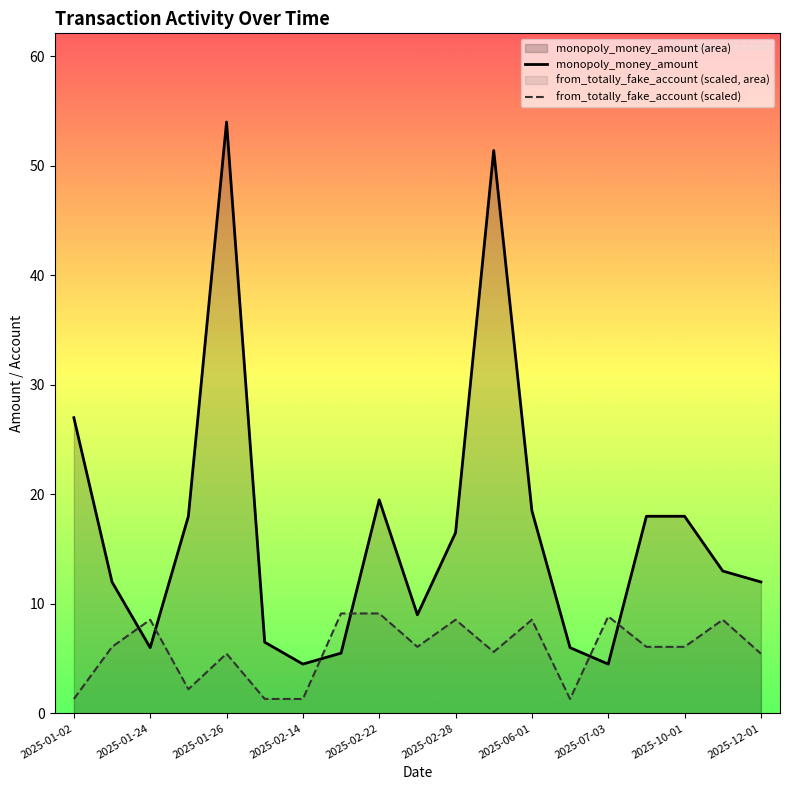

Reading left to right, what are all the values shown in this chart?

monopoly_money_amount: 27.0	12.0	6.0	18.0	54.0	6.5	4.5	5.5	19.5	9.0	16.5	51.4	18.5	6.0	4.5	18.0	18.0	13.0	12.0
from_totally_fake_account (scaled): 1.3	6.1	8.6	2.2	5.5	1.3	1.3	9.1	9.1	6.1	8.6	5.6	8.6	1.3	8.9	6.1	6.1	8.6	5.5